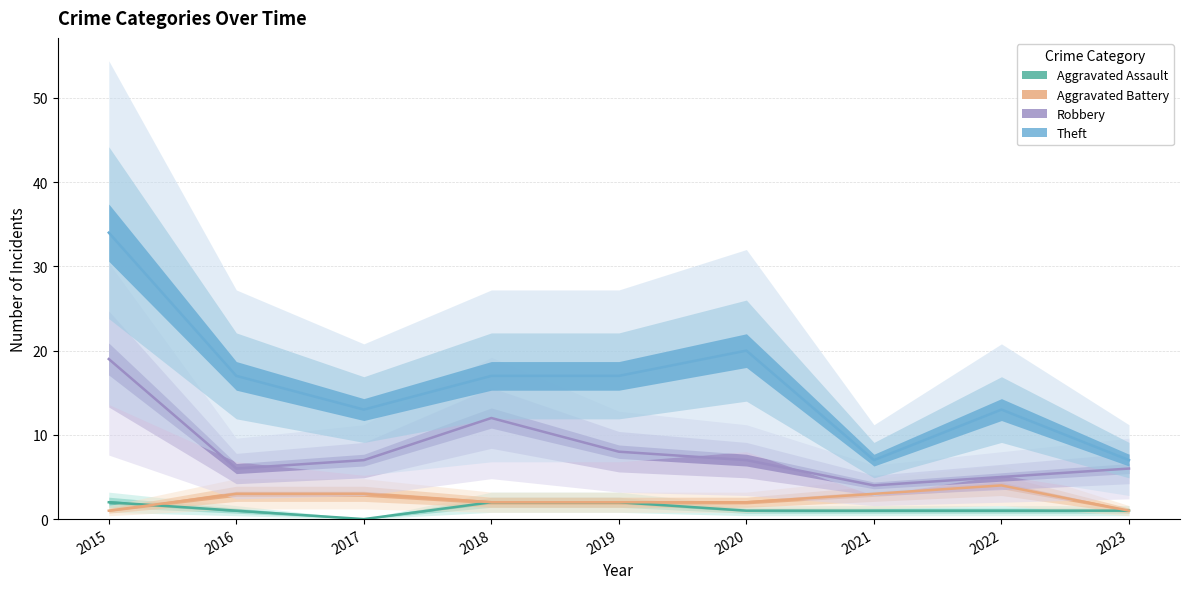

At which category is the sum across all series the highest?

2015